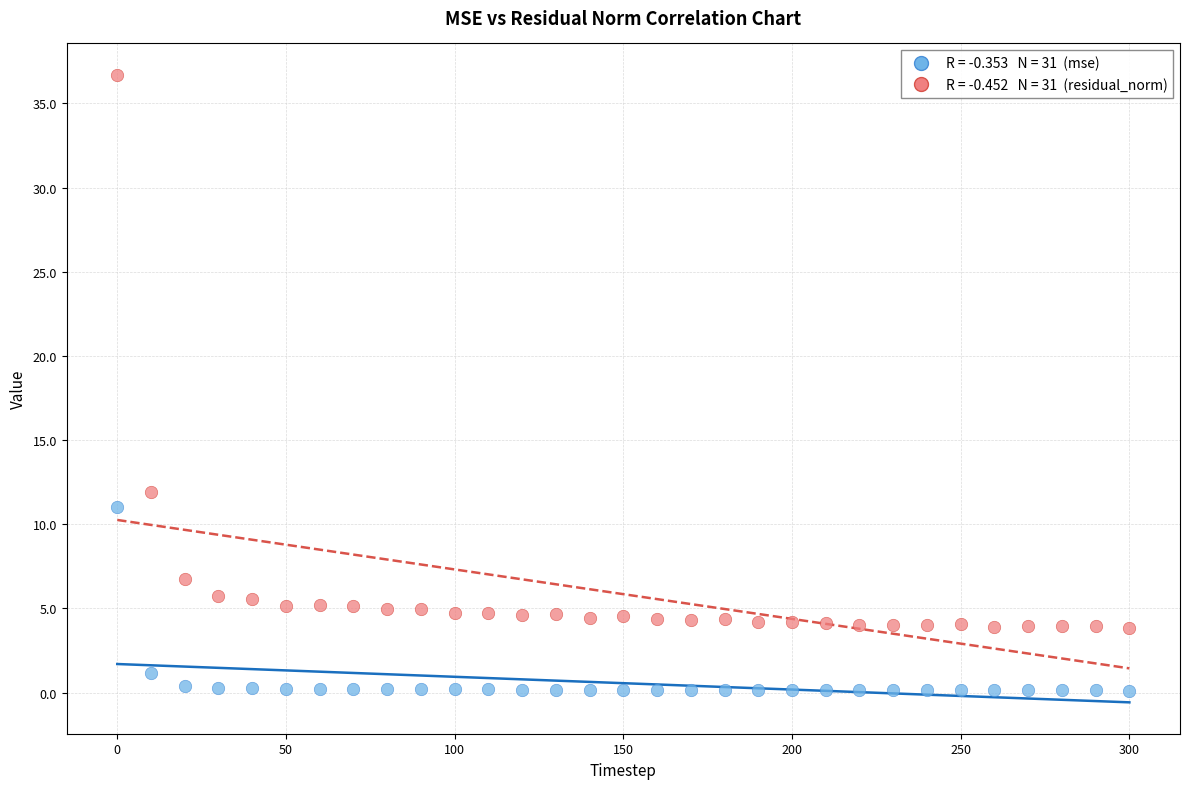

Across all data points, what is the range of Y values (max minus min)?

36.6